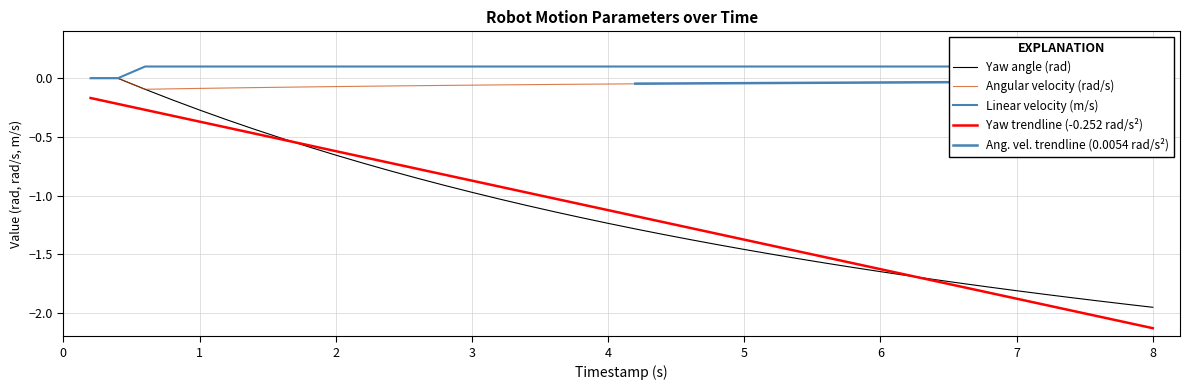

Which series has the largest total across all categories?

linear_velocity